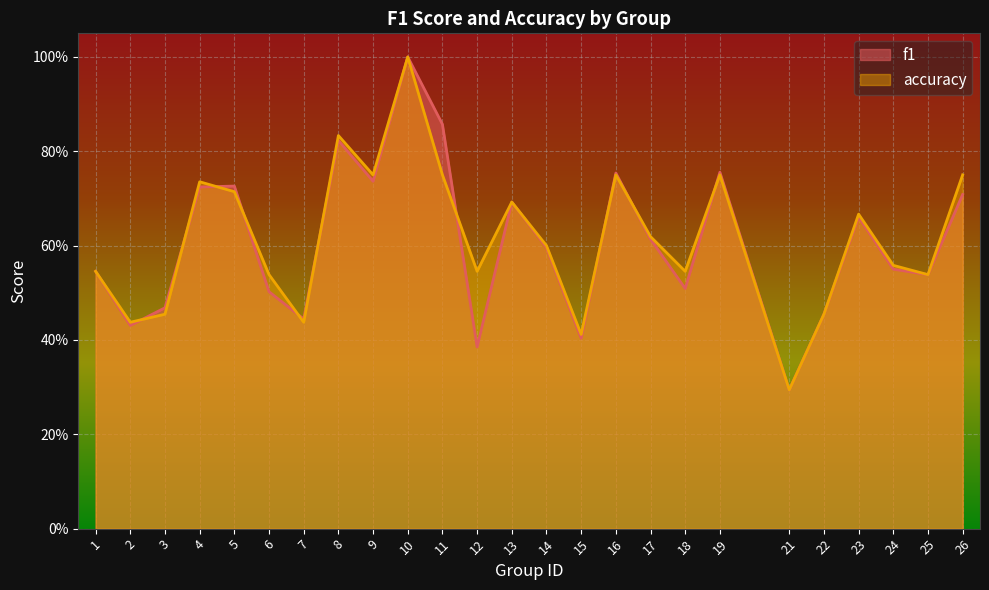

Is it true that f1 equals 0.5 at 24?

True